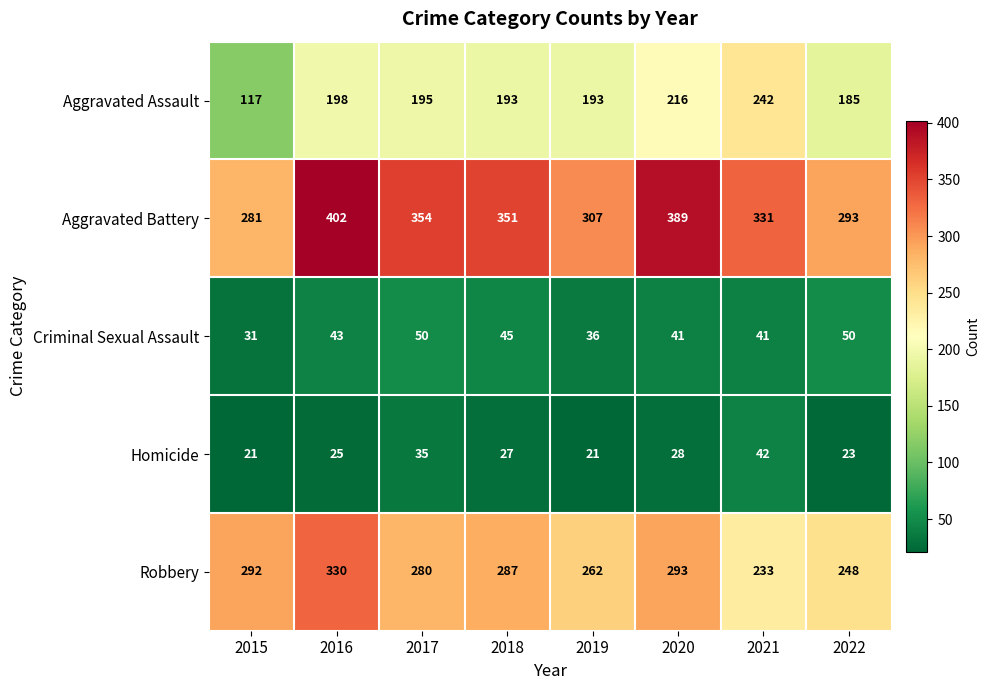

How many series are shown in this chart?

5